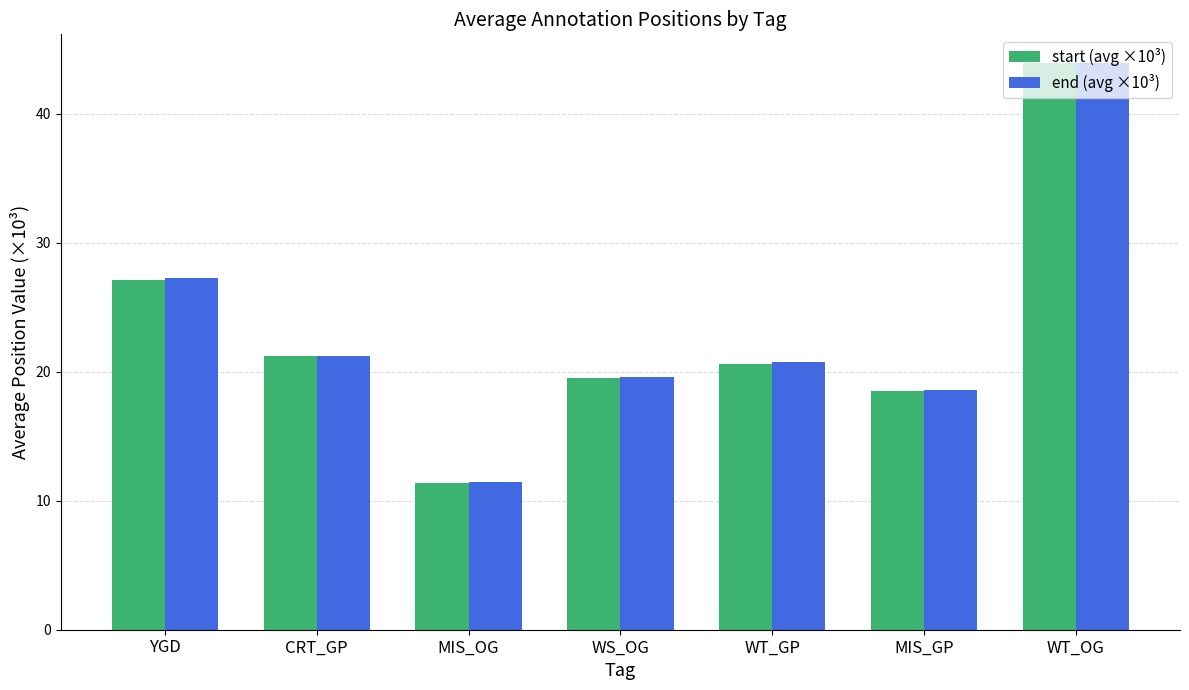

Is the value of end (avg ×10³) at WS_OG greater than the value of start (avg ×10³) at MIS_GP?

Yes